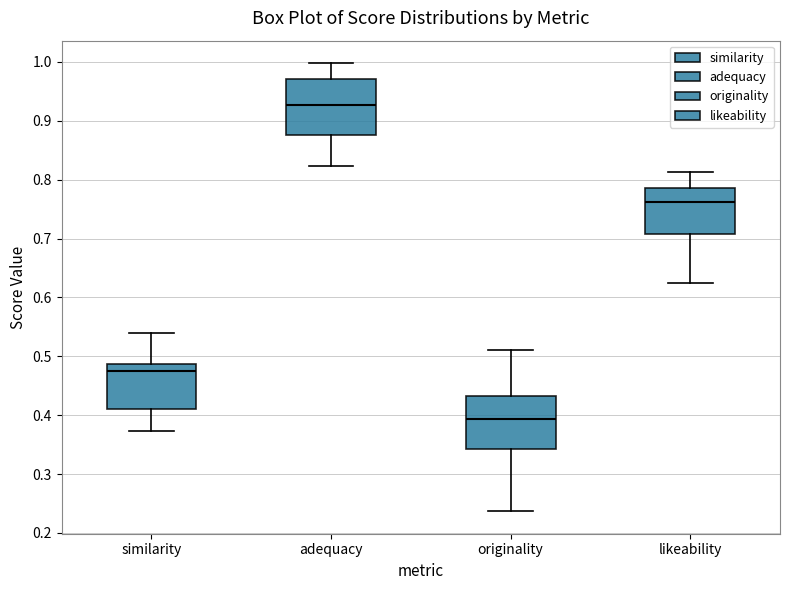

Which box's median line is the highest?

adequacy